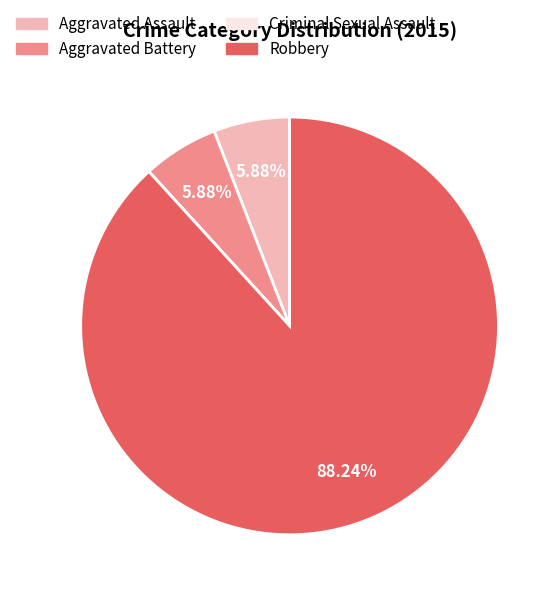

Which has a higher value, Robbery or Aggravated Battery?

Robbery